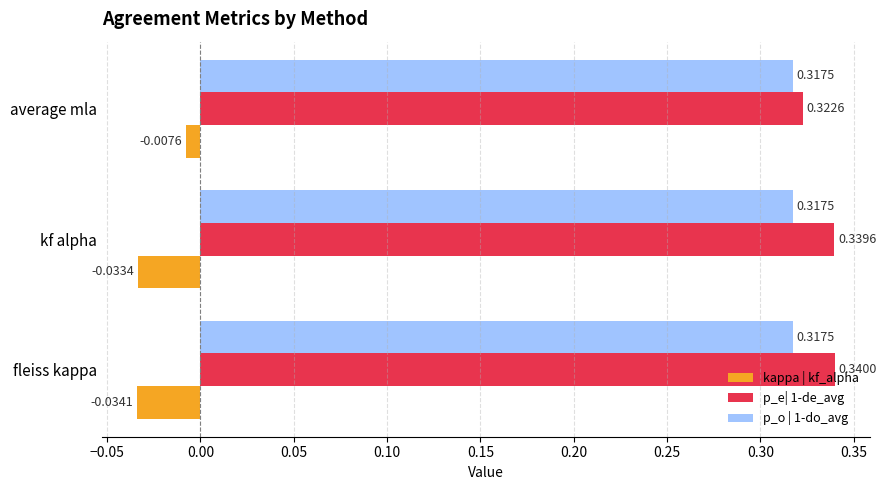

What is the total value across all series at kf alpha?

0.6